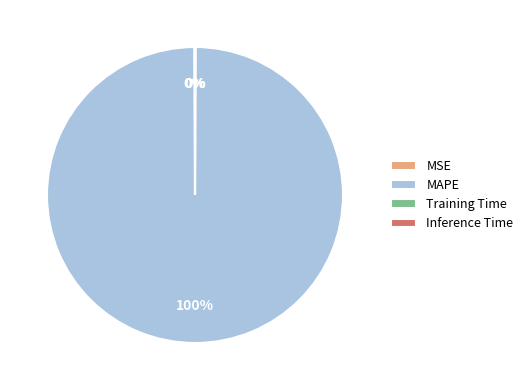

True or false: MAPE accounts for 94% of the total.

False